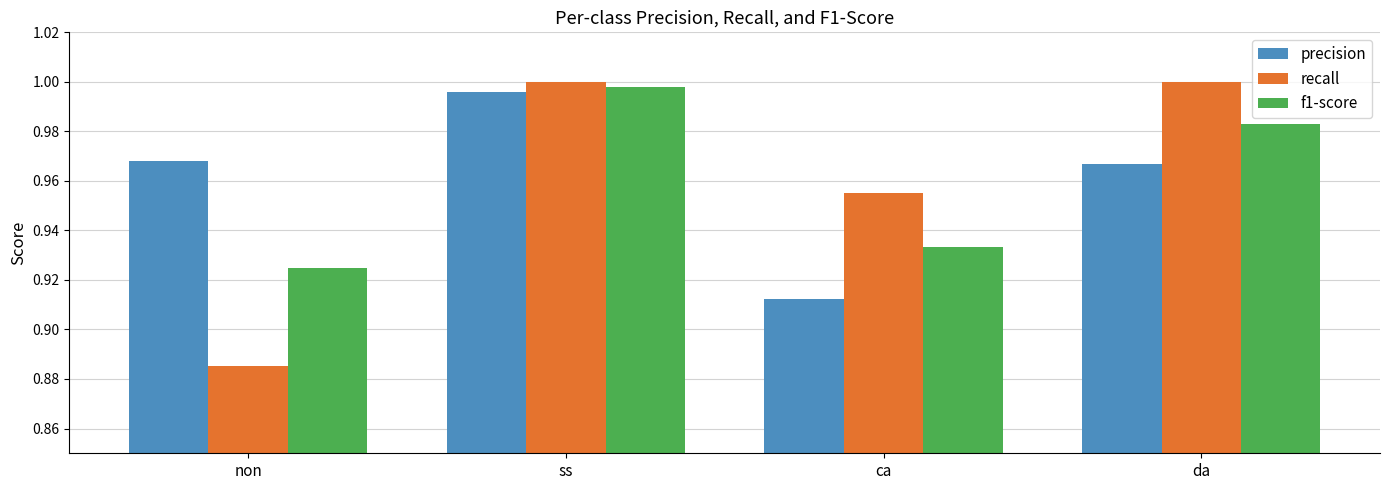

Which label corresponds to the smallest value in the chart?

non